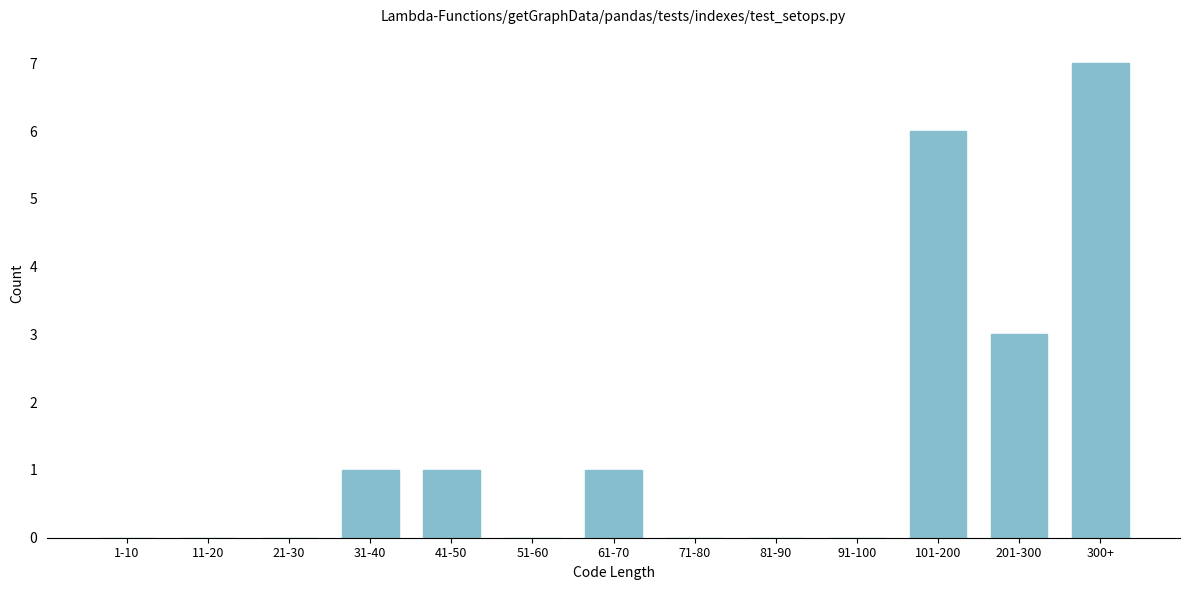

Reading left to right, list all the values displayed in this chart.

1-10=0	11-20=0	21-30=0	31-40=1	41-50=1	51-60=0	61-70=1	71-80=0	81-90=0	91-100=0	101-200=6	201-300=3	300+=7